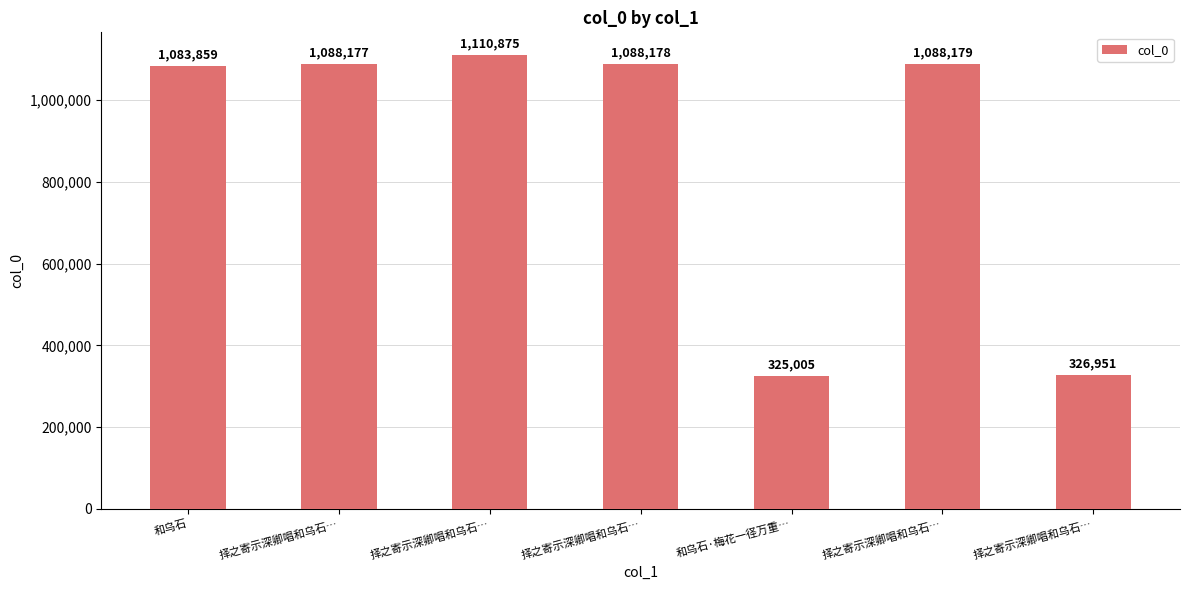

How many series are shown in this chart?

1